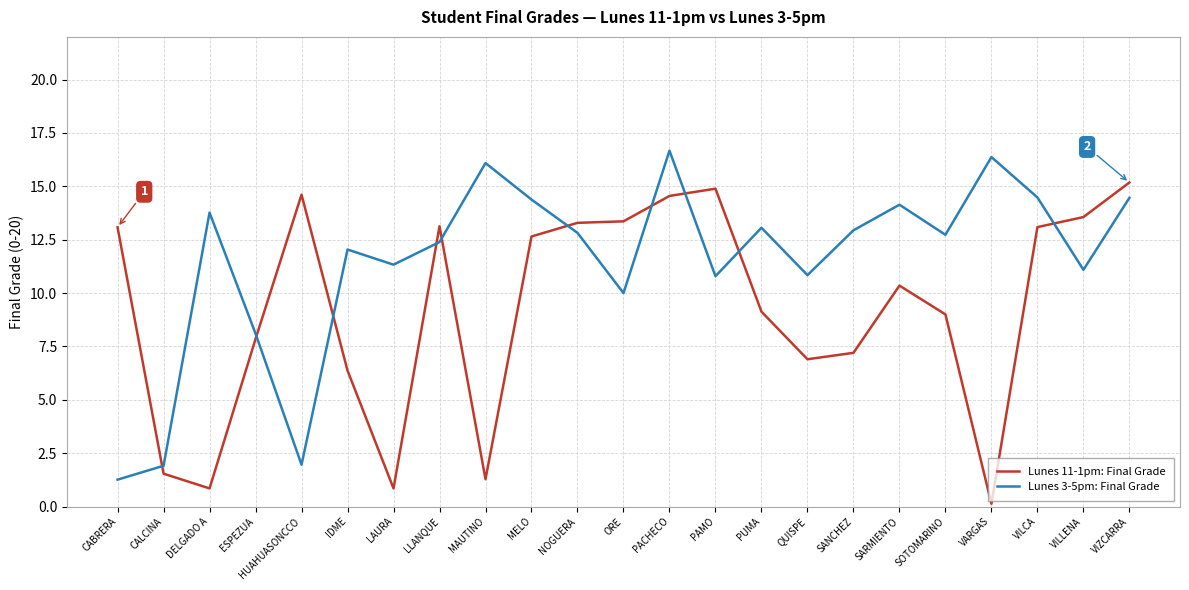

At which category does Lunes 11-1pm: Final Grade reach its first local valley?

DELGADO A